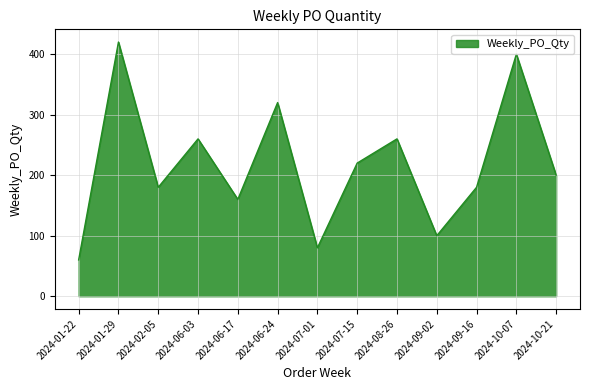

Does the chart have visible grid lines?

Yes